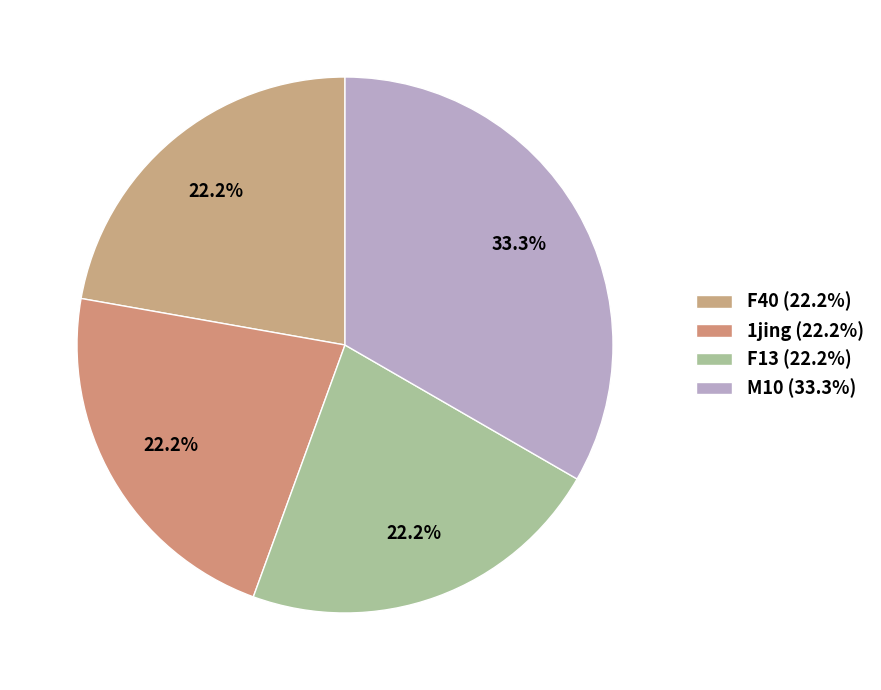

How many segments does this pie chart have?

4